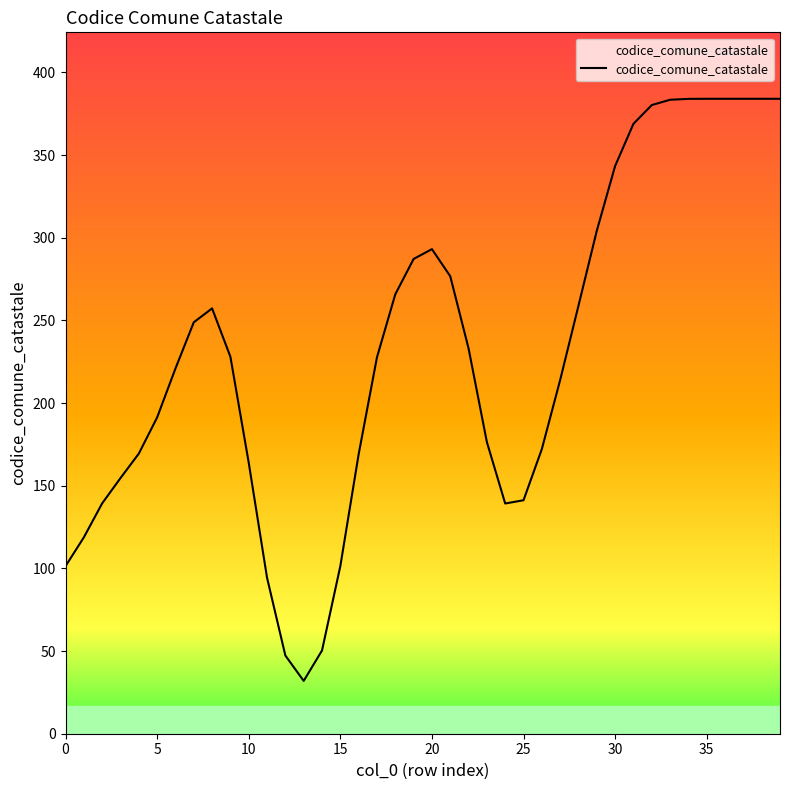

What is the difference between the maximum and minimum values?

352.1